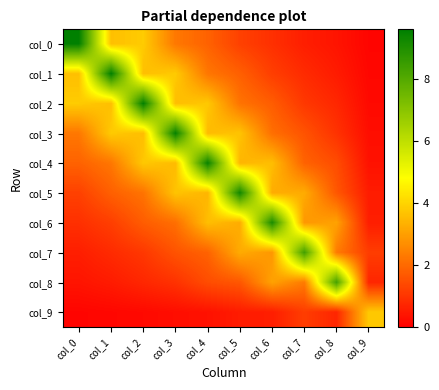

What is the difference between the highest and lowest values at col_2?

9.4